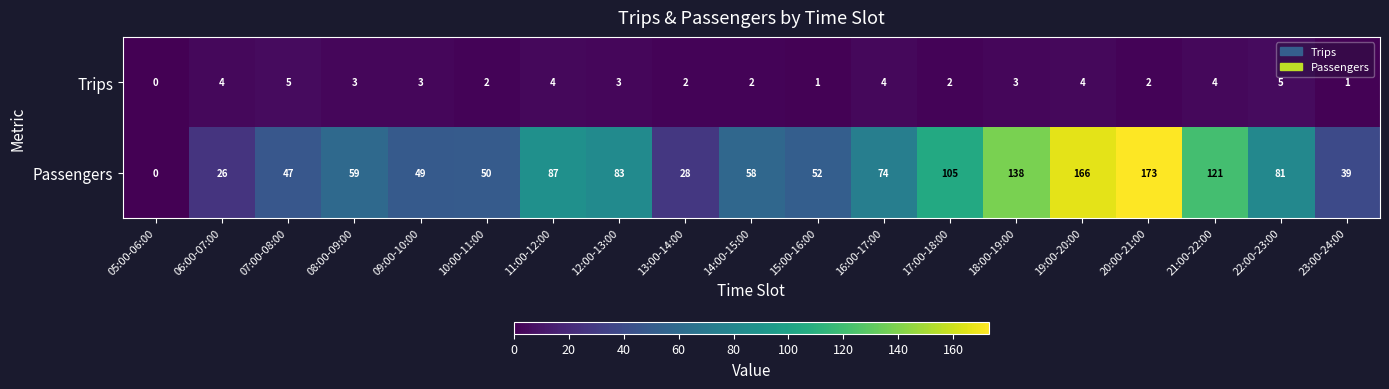

How many values in the Passengers series are below 59?

9